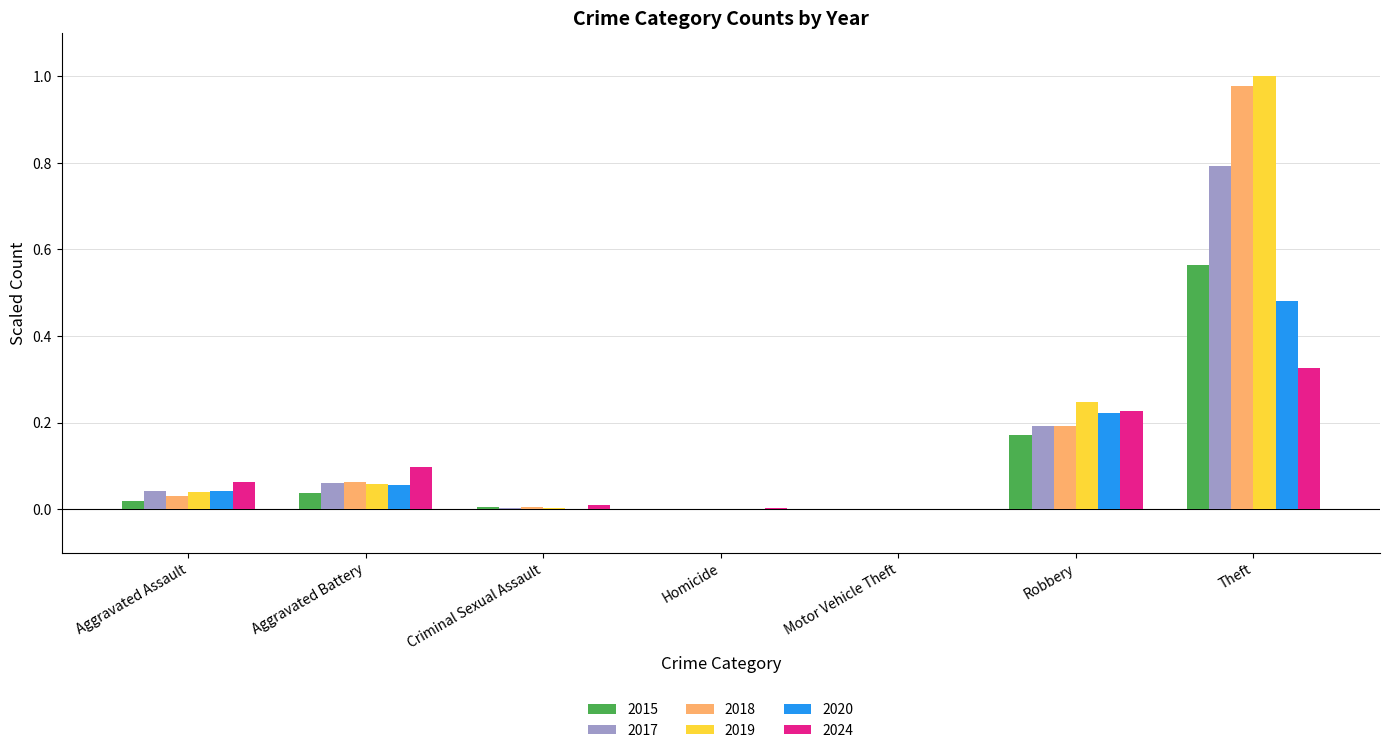

Are the bars grouped side by side (vs. stacked)?

Yes